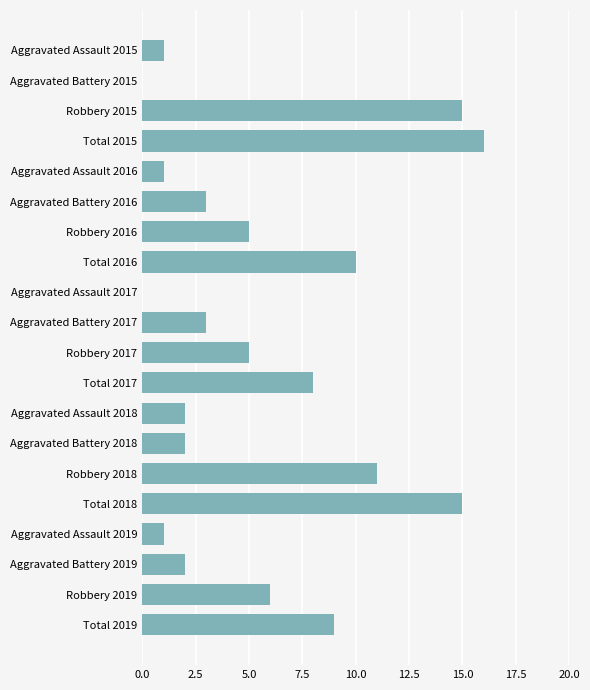

Approximately how many times larger is the value at Aggravated Battery 2017 compared to Robbery 2018?

0.3